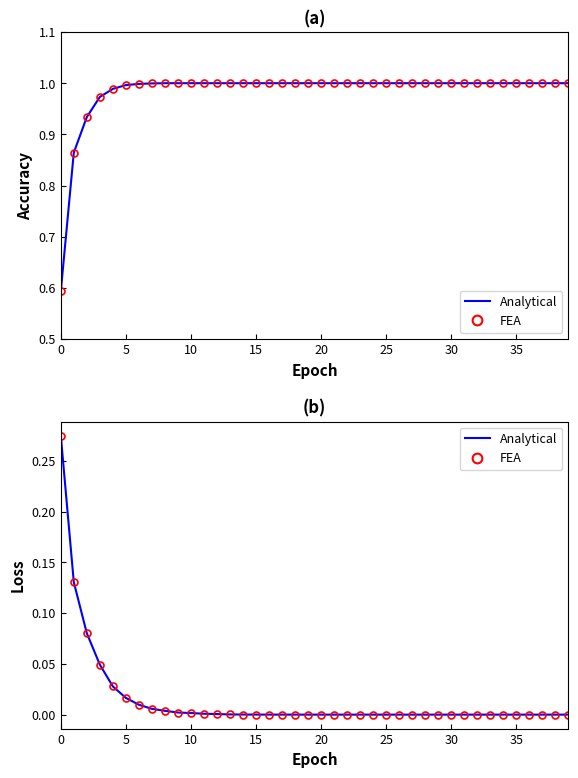

What is the difference between the maximum and second lowest values in the loss series?

0.3